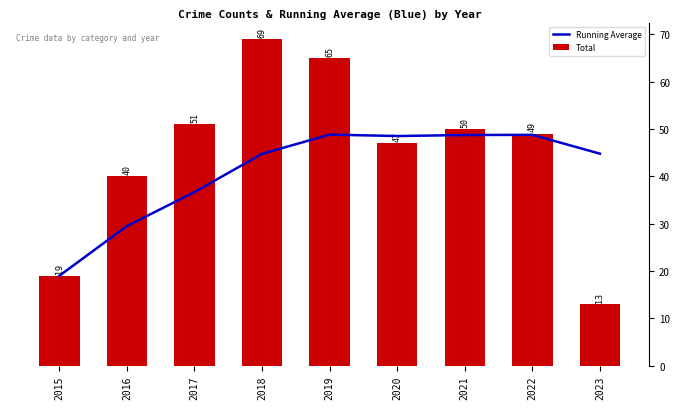

What is the maximum value shown in the chart?

69.0